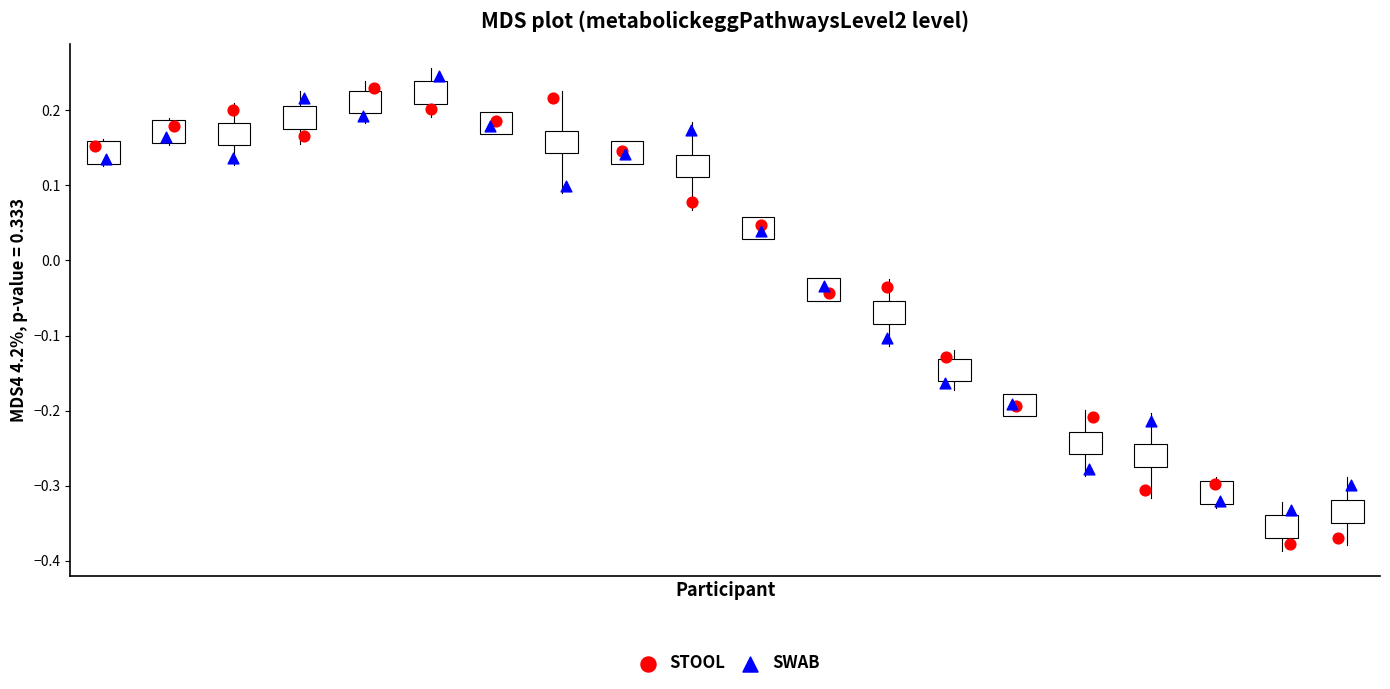

Which series contains the highest Y value?

SWAB